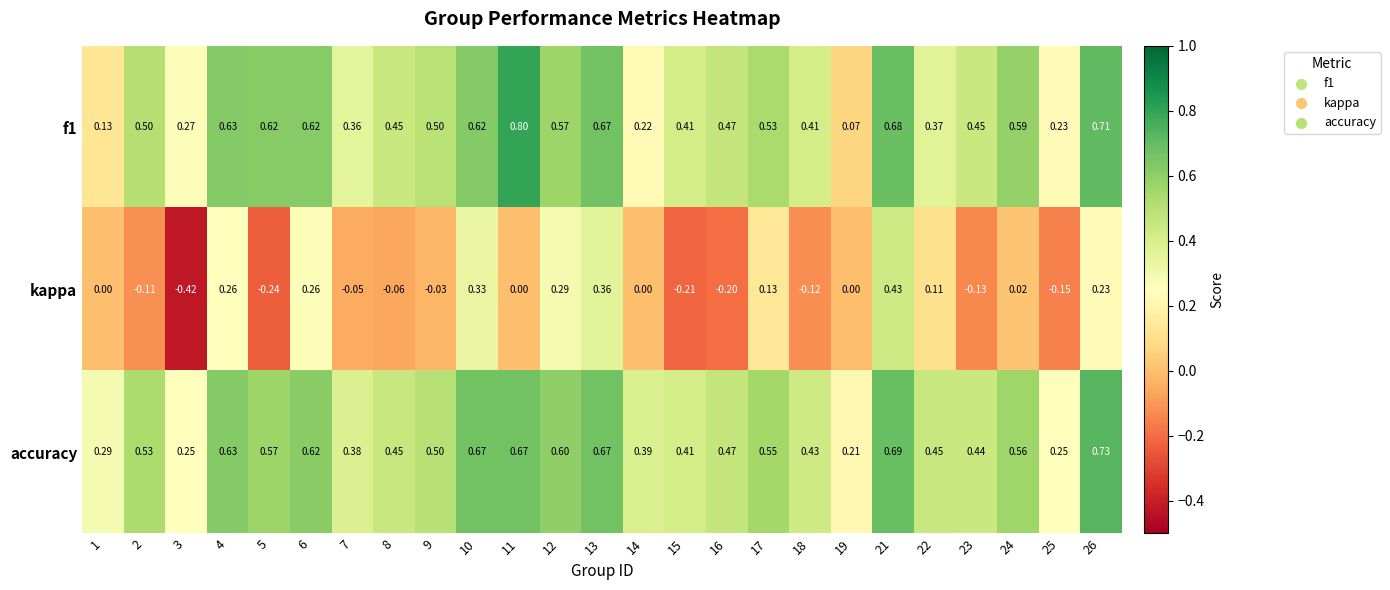

Between 3 and 18, which series saw the biggest shift?

kappa